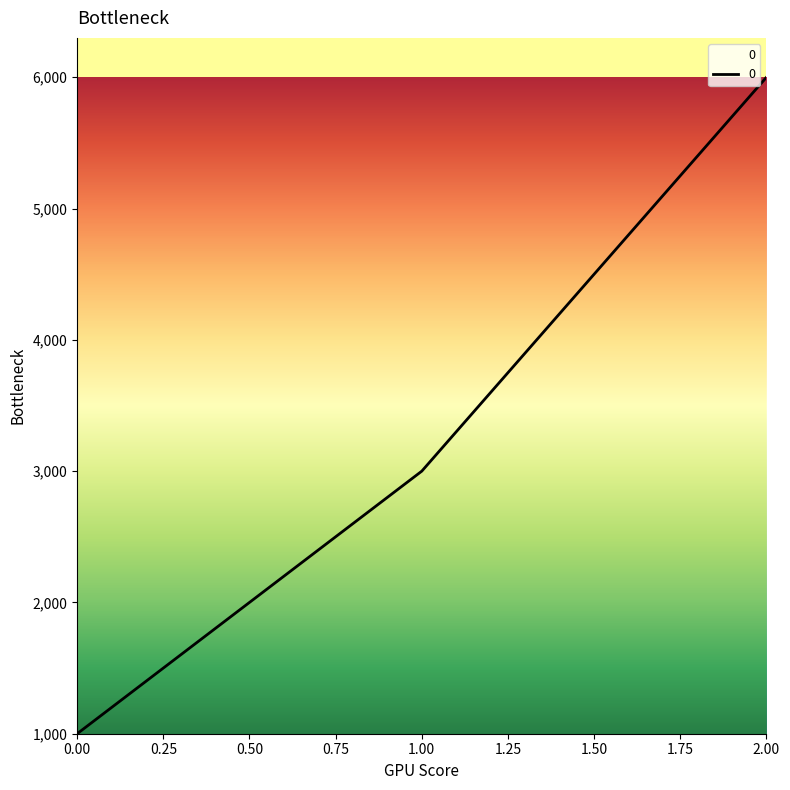

Reading right to left, what are all the values shown in this chart?

6000	3000	1000